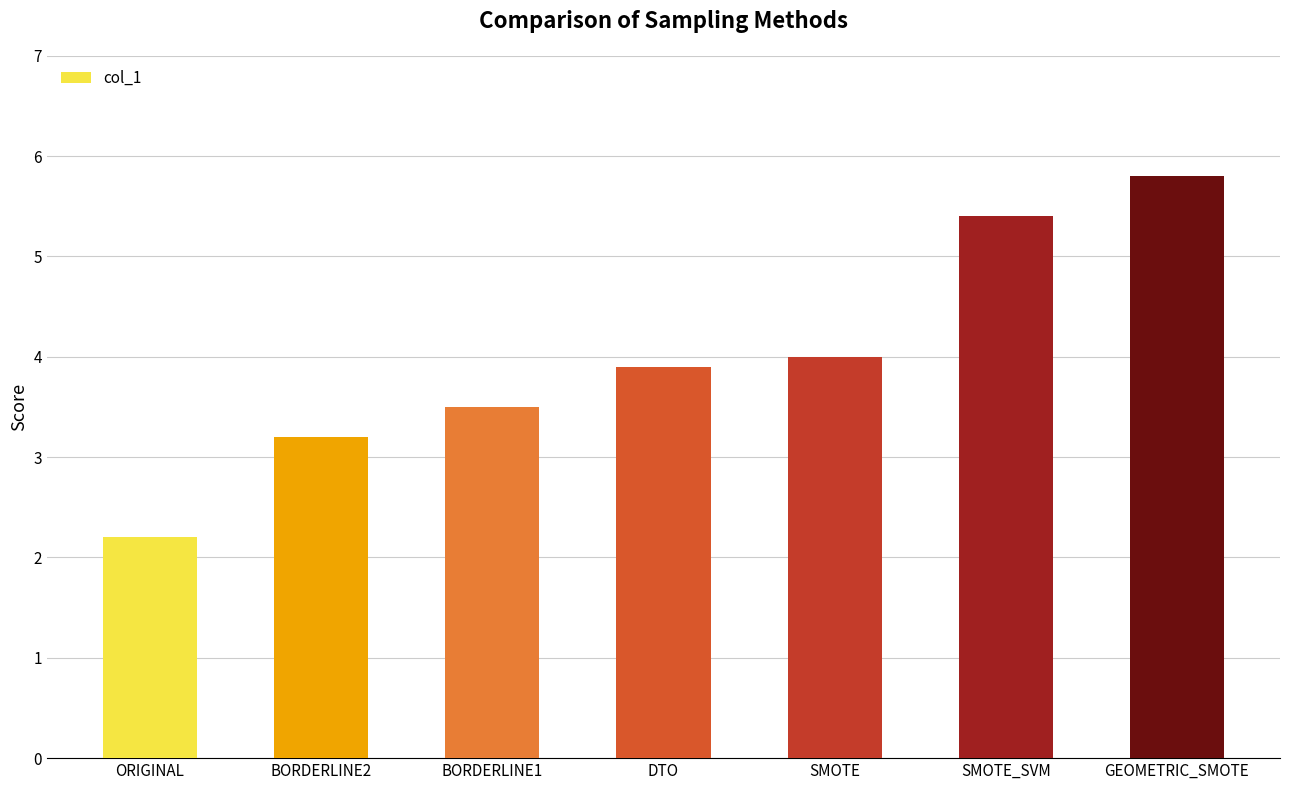

What is the smallest value displayed?

2.2